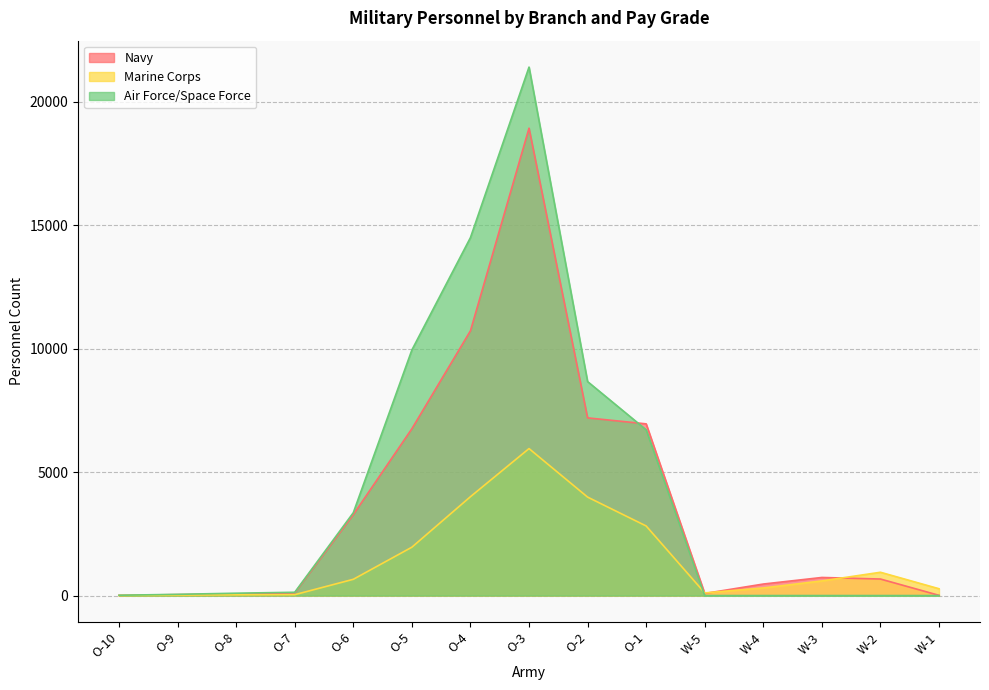

What is the sum of the Air Force/Space Force values at W-4 and O-9?

50